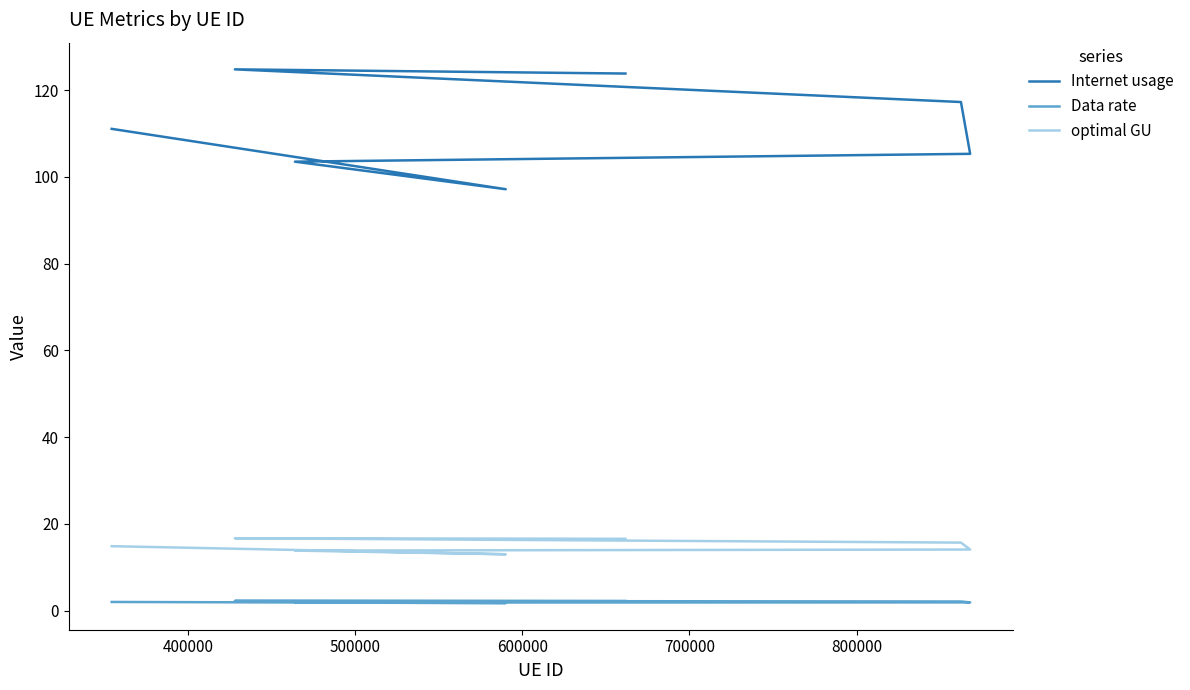

Is this an area chart (filled region under the line)?

No